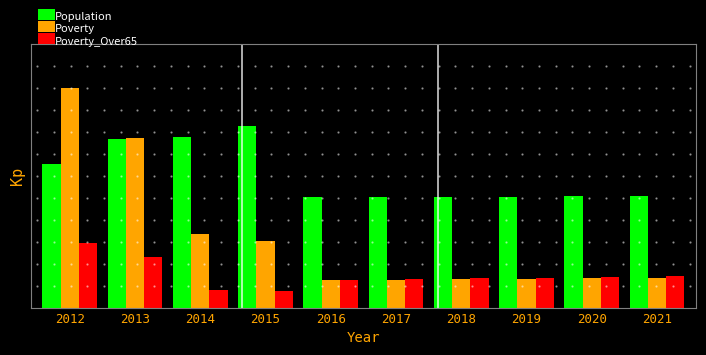

What is the maximum value shown in the chart?

5.0